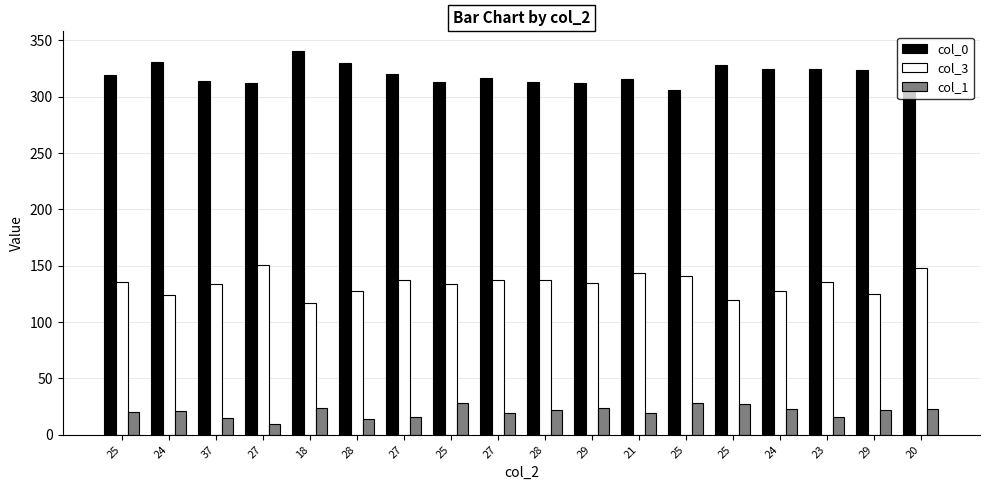

Read the col_0 value at 29, to the nearest 5.

310